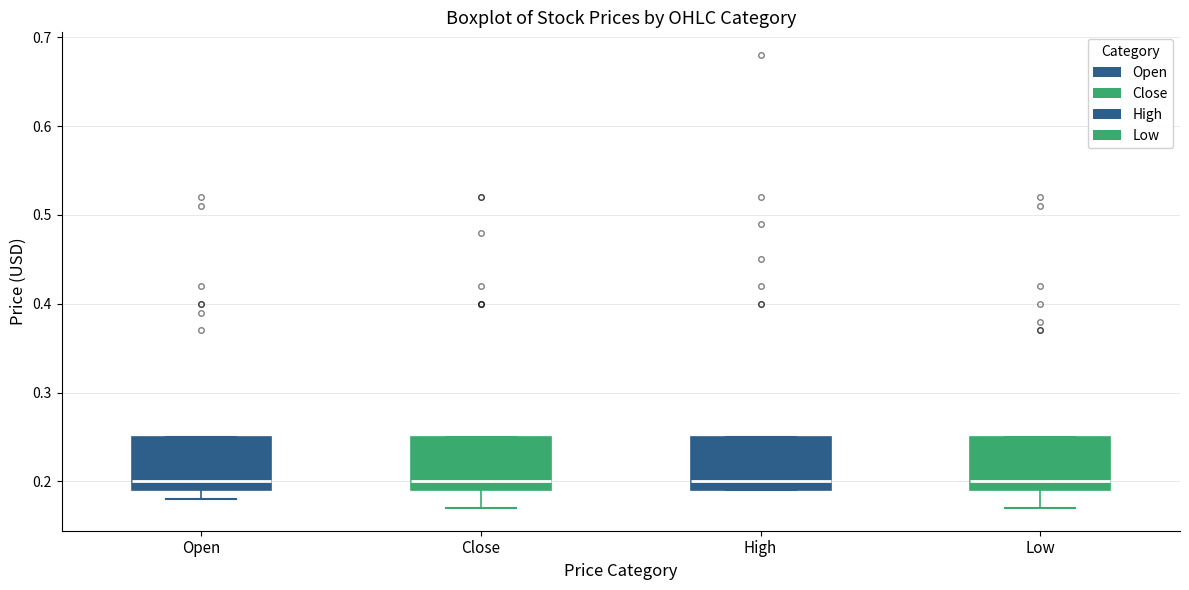

Reading left to right, read every box against the y-axis: the position of its median line, the range the box covers, and the ends of its whiskers. The values are not printed on the chart, so give them approximately, as read against the axis.

Open: median 0.20, box 0.19 to 0.25, whiskers 0.18 to 0.25
Close: median 0.20, box 0.19 to 0.25, whiskers 0.17 to 0.25
High: median 0.20, box 0.19 to 0.25, whiskers 0.19 to 0.25
Low: median 0.20, box 0.19 to 0.25, whiskers 0.17 to 0.25